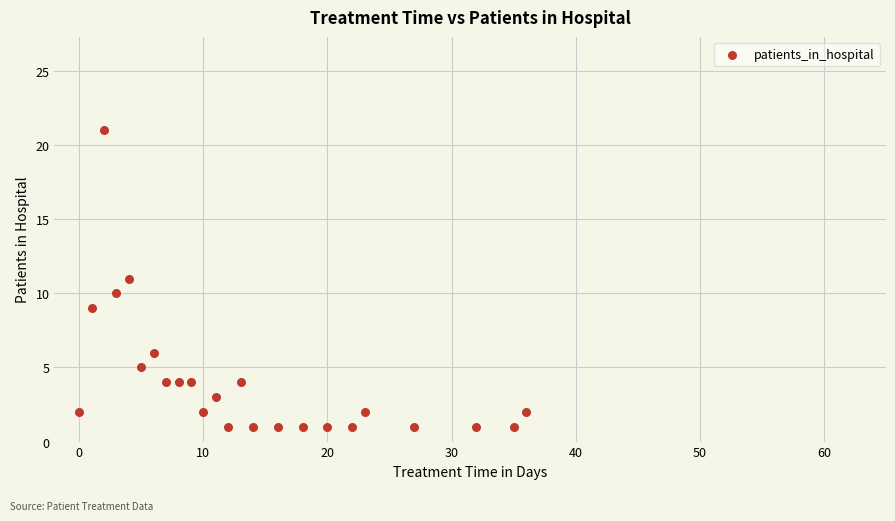

What is the range of X values (max minus min)?

36